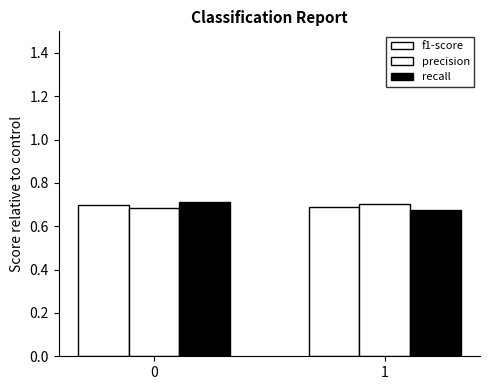

Reading right to left, what are all the values shown in this chart?

f1-score: 1=0.7	0=0.7
precision: 1=0.7	0=0.7
recall: 1=0.7	0=0.7